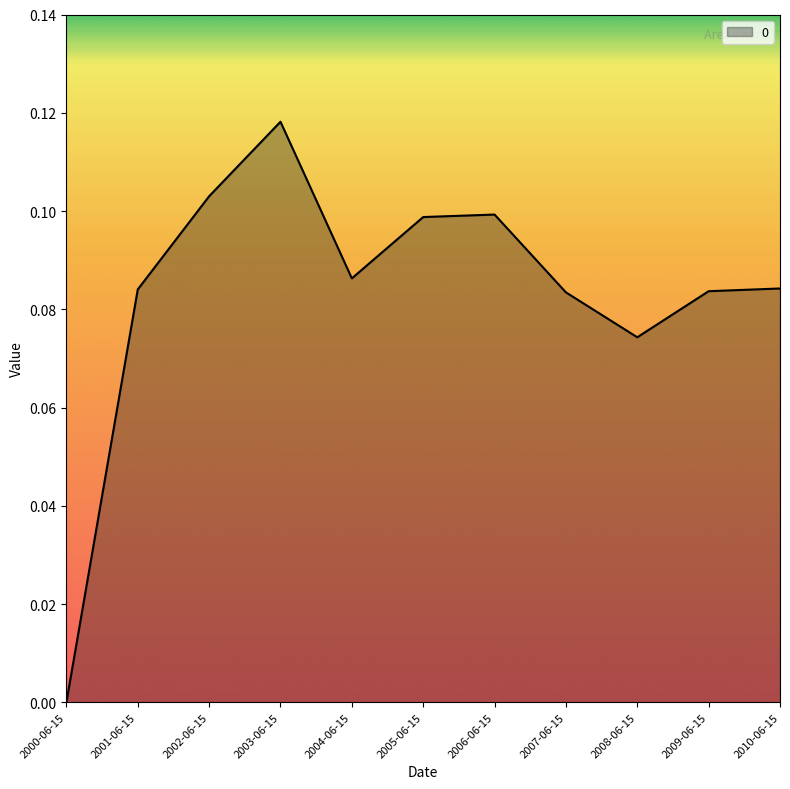

Between 2007-06-15 and 2002-06-15, which is larger?

2002-06-15